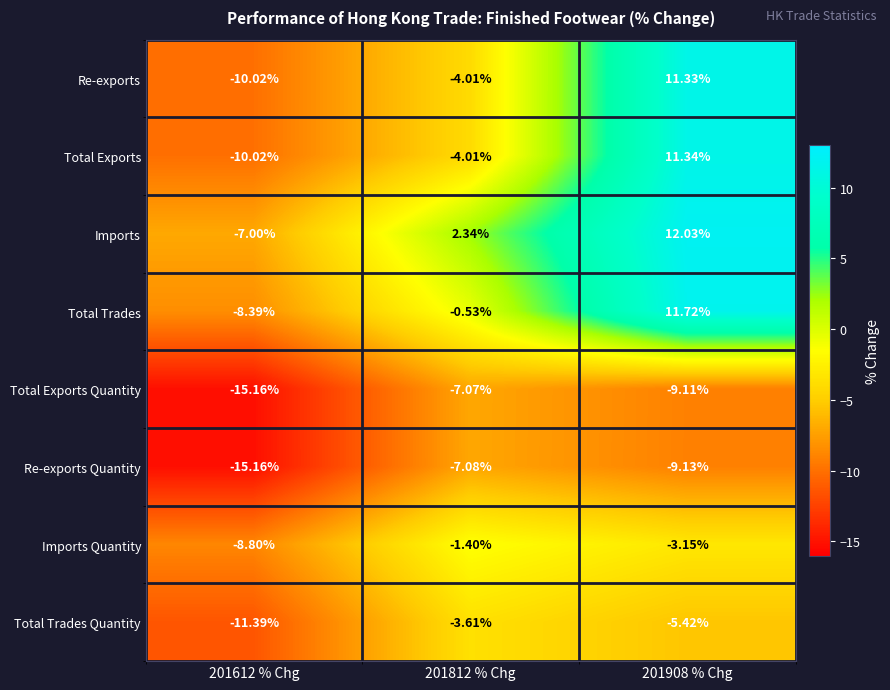

Which series has the widest spread of values?

Total Exports